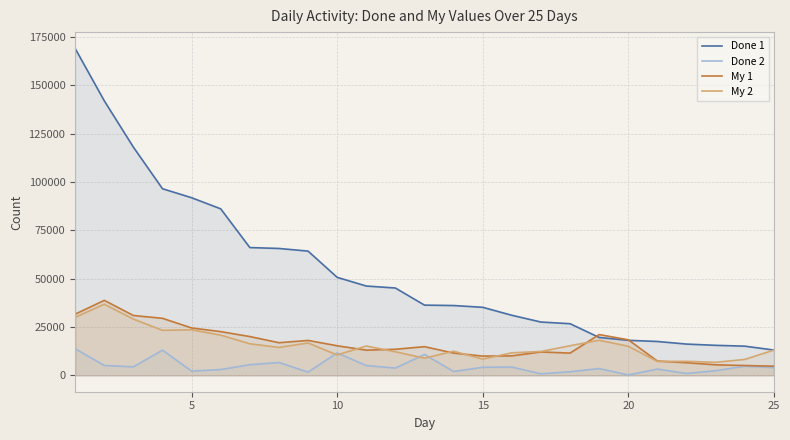

Which series ends up on top after the final intersection of My 1 and My 2?

My 2